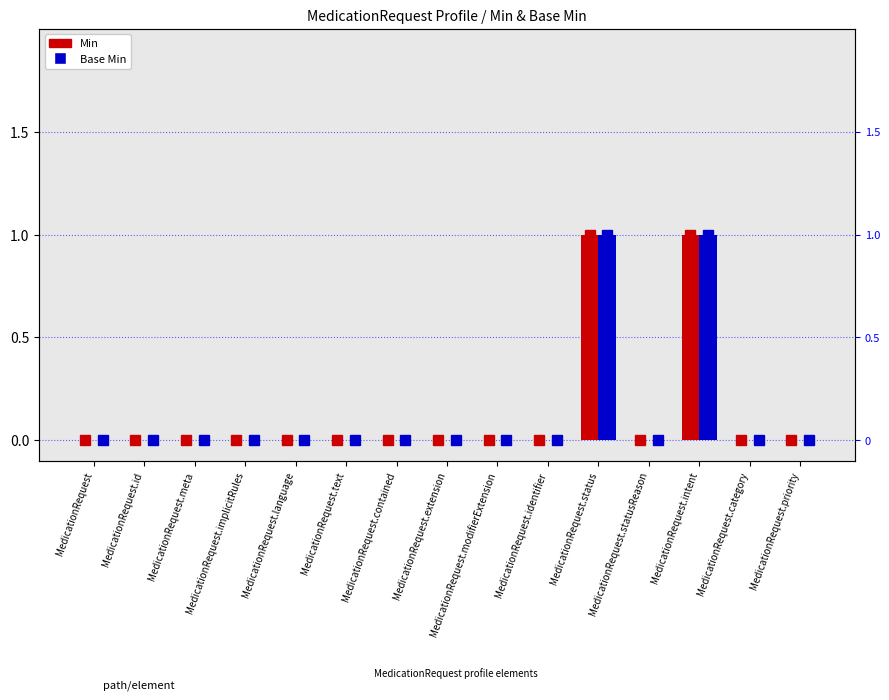

How many groups of bars are there?

15